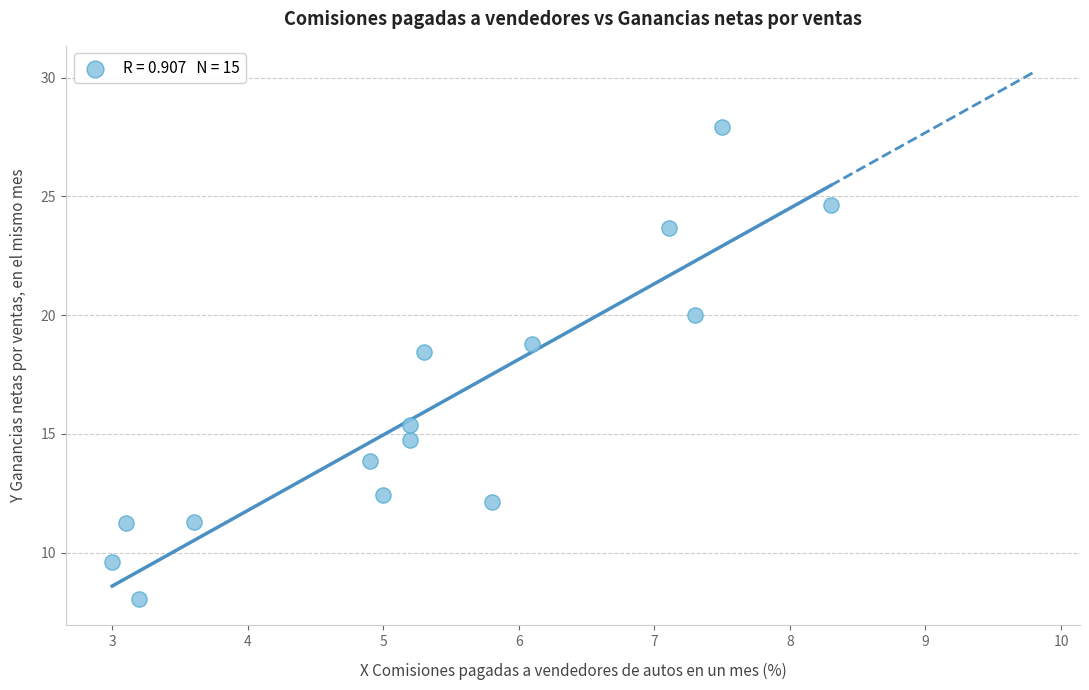

What is the range of Y values (max minus min)?

19.9